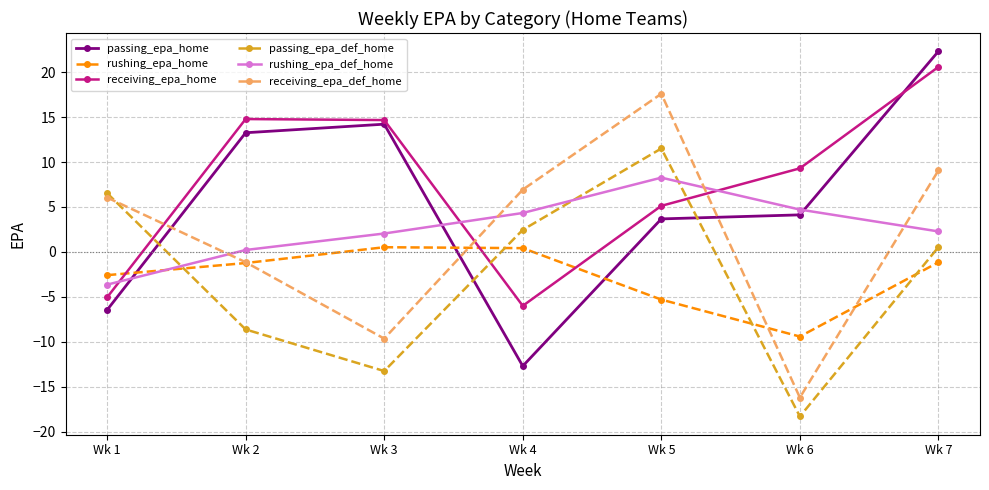

How many lines are shown in the chart?

6